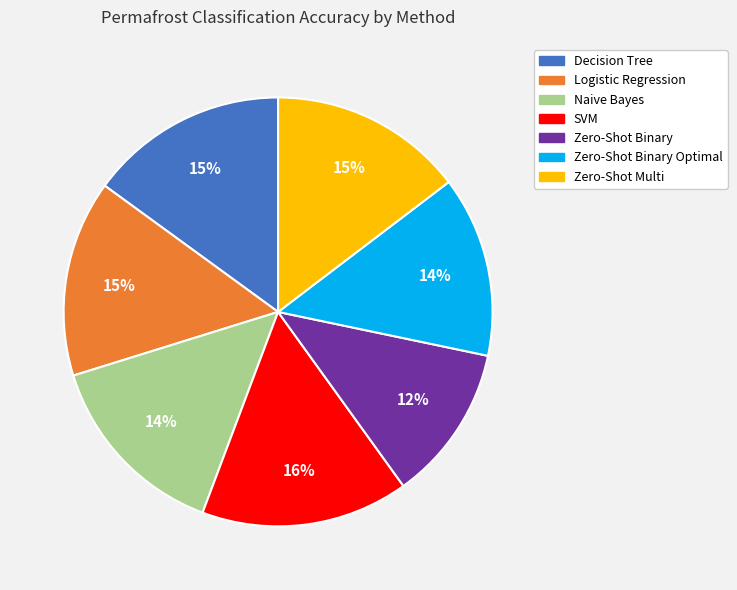

To the nearest percent, what is the average slice percentage?

14%